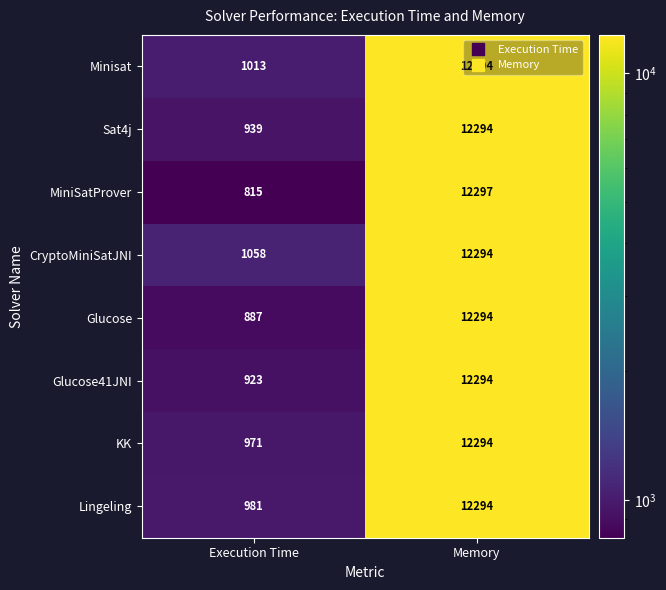

Is it true that Minisat equals 5572 at Memory?

False